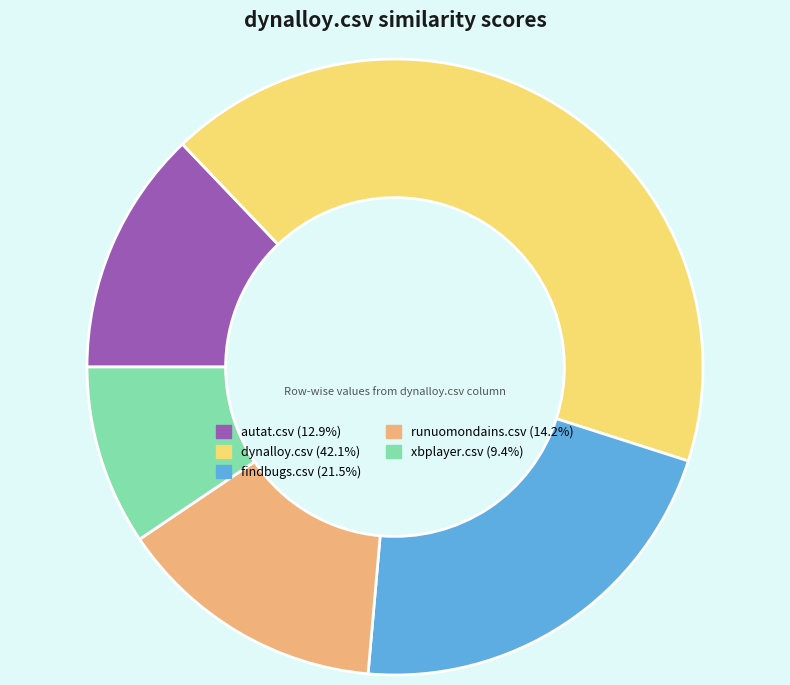

Is there any slice that represents more than half of the pie?

No